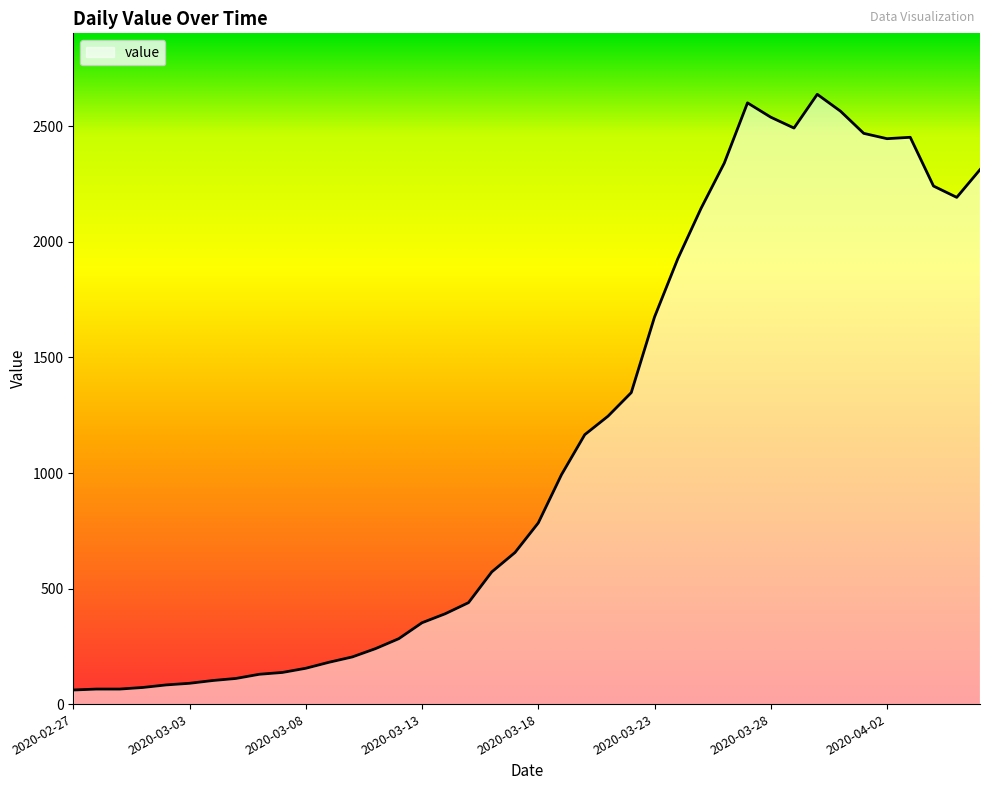

What is the greatest value displayed?

2639